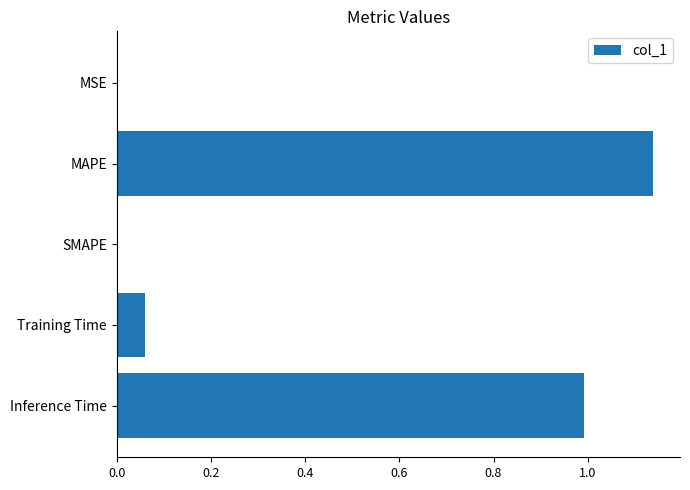

What is the change in value from MAPE to Training Time?

-1.1